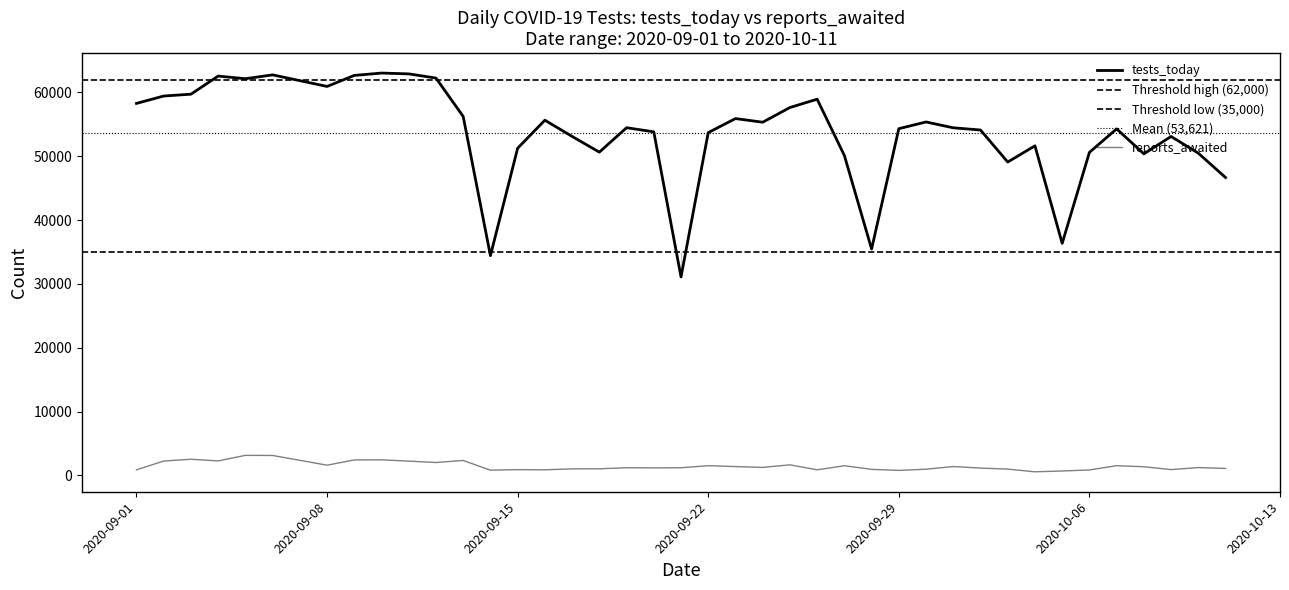

How many values in the reports_awaited series exceed 1236?

19